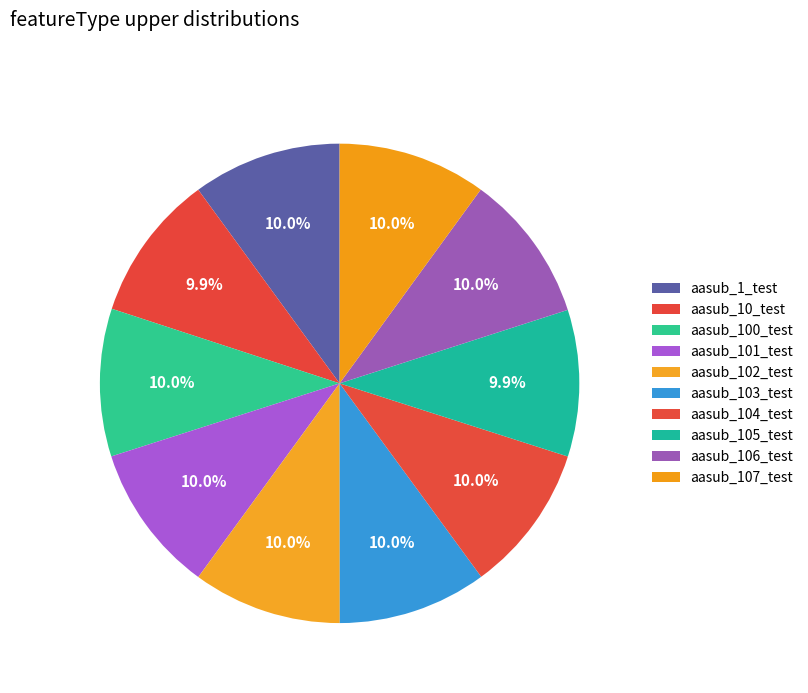

How many segments does this pie chart have?

10